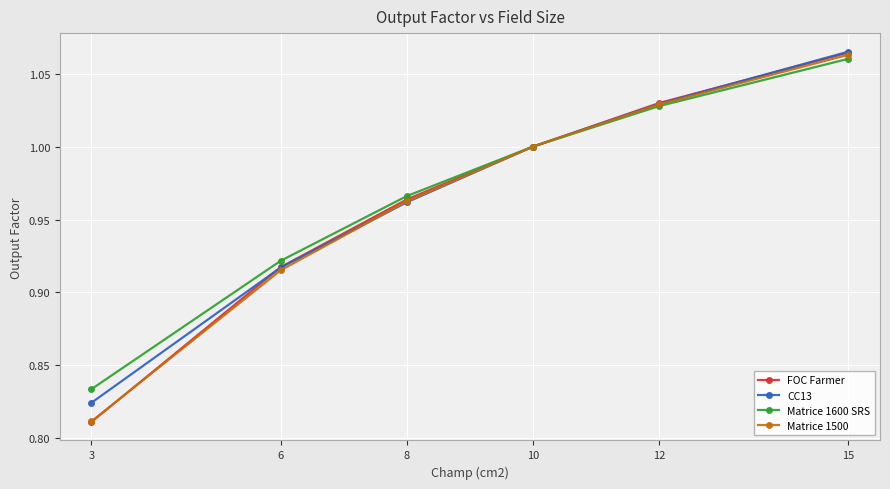

What is the sum of the Matrice 1500 values at 10 and 12?

2.0